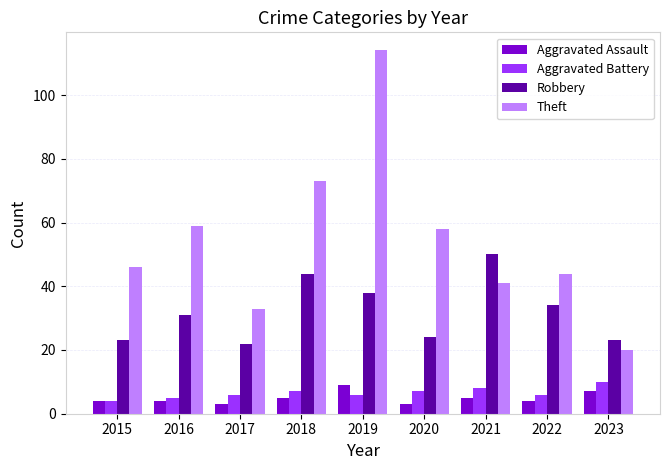

At which label is Theft closest to 67?

2018